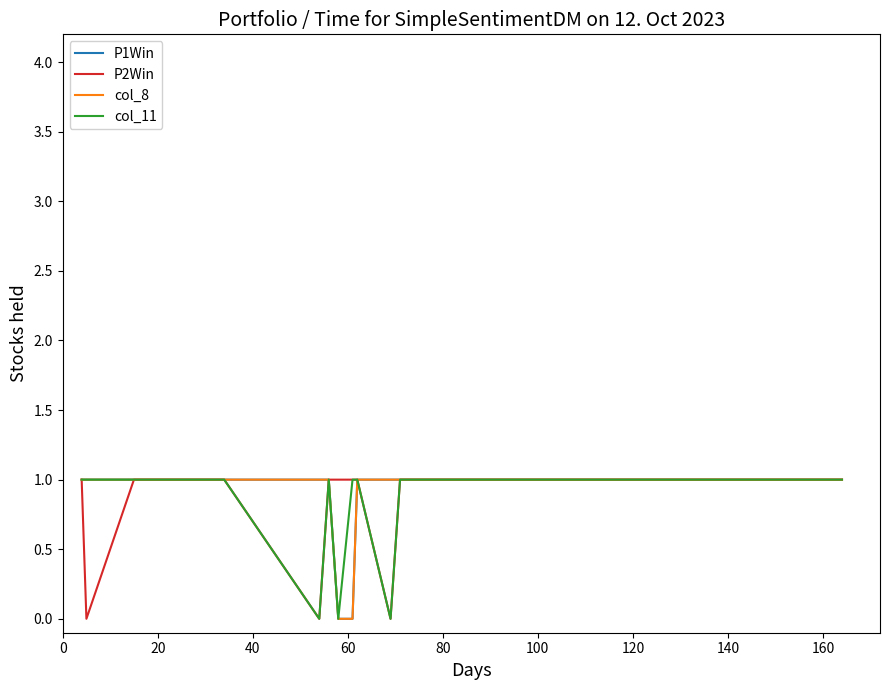

Does the chart have visible grid lines?

No